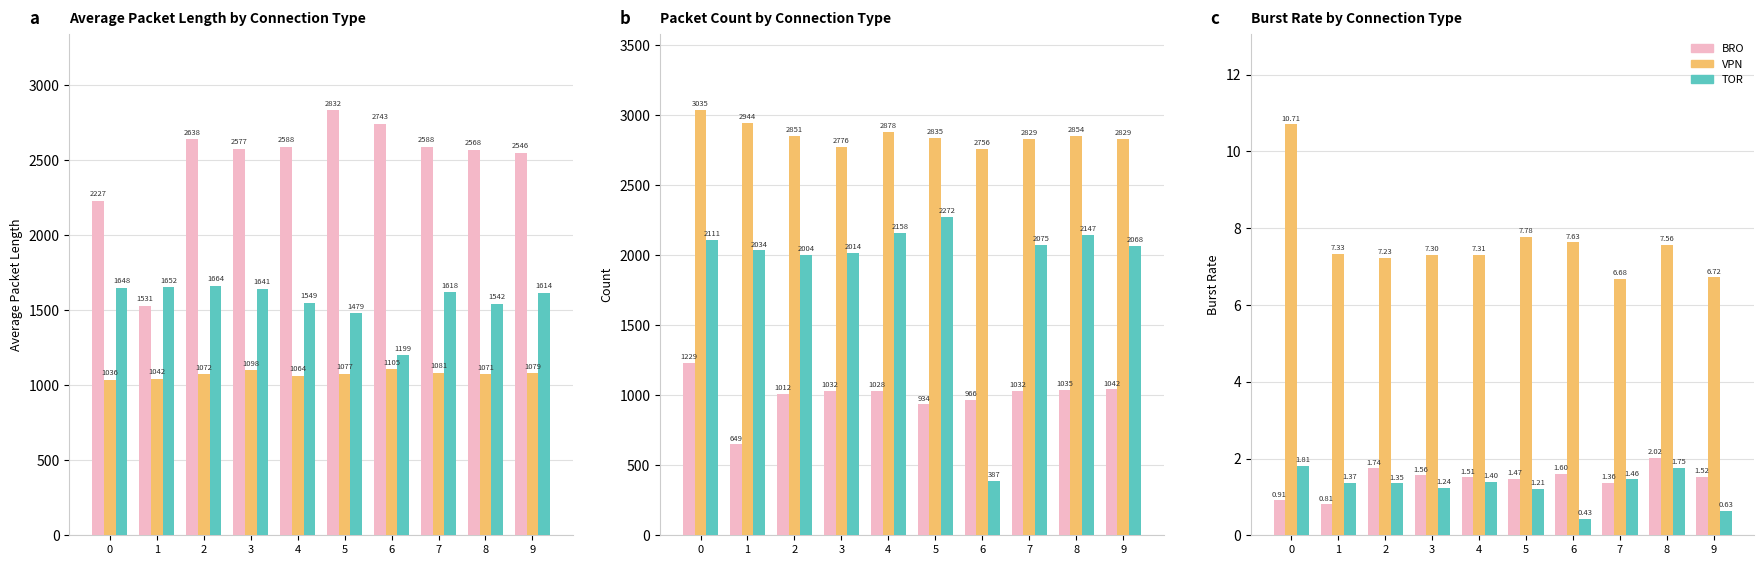

Rank the categories by BRO value from highest to lowest.

8, 2, 6, 3, 9, 4, 5, 7, 0, 1